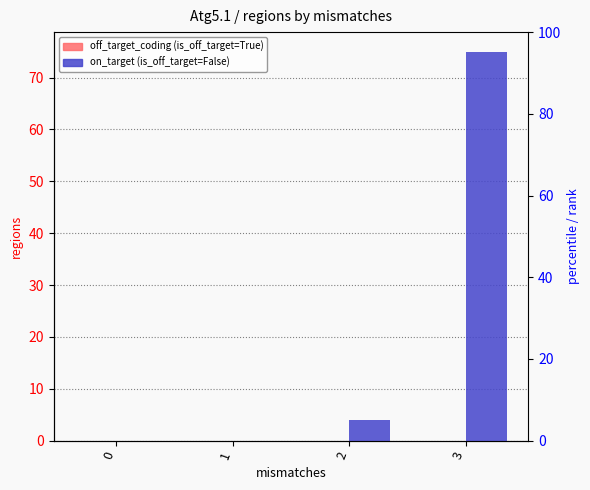

How many bars are there in total?

8